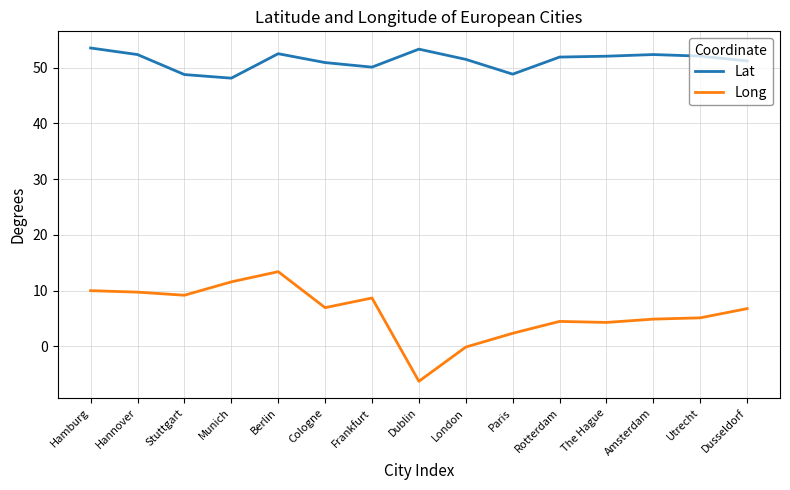

What is the average value of the Long series?

6.1